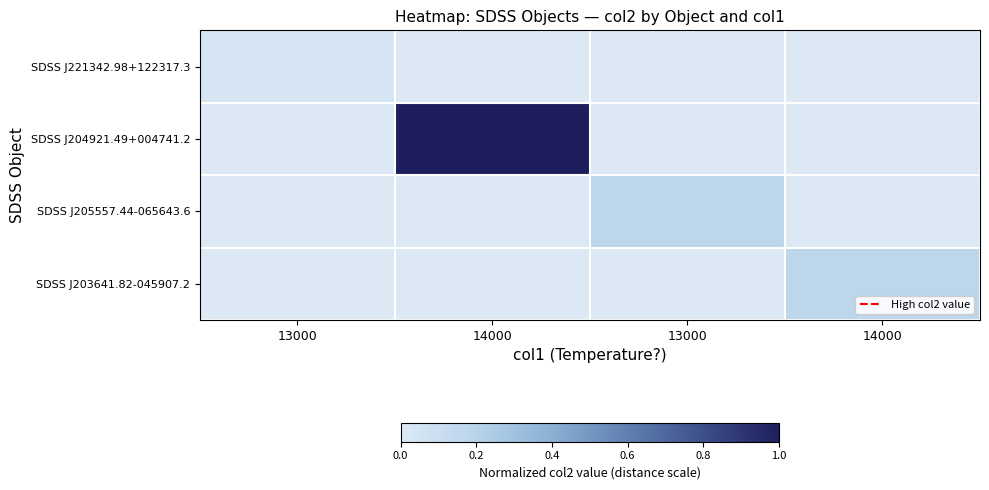

At which category is the sum across all series the highest?

14000